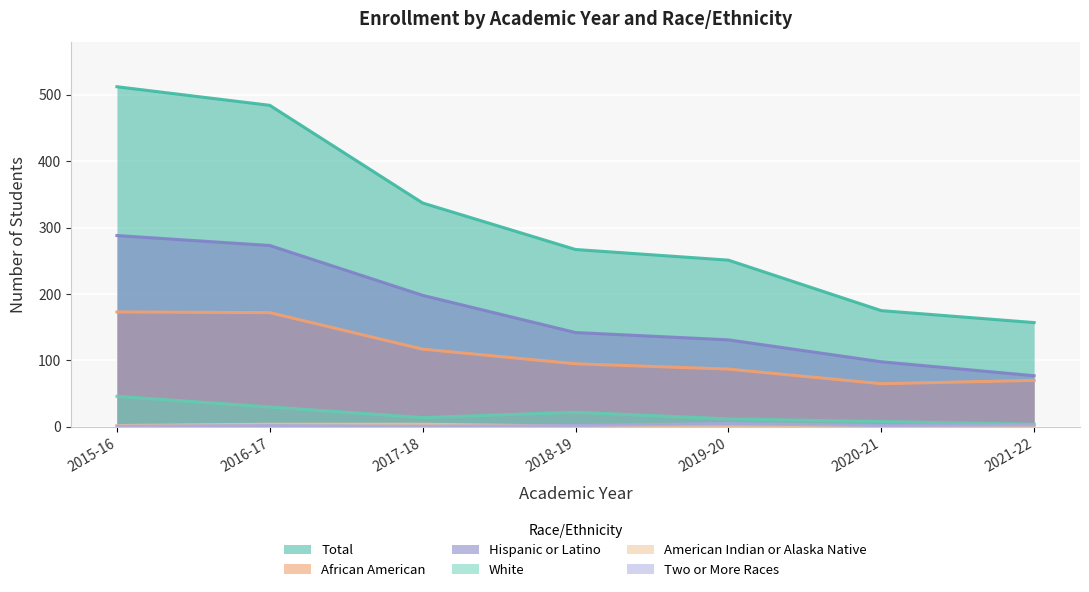

What is the maximum value shown in the chart?

512